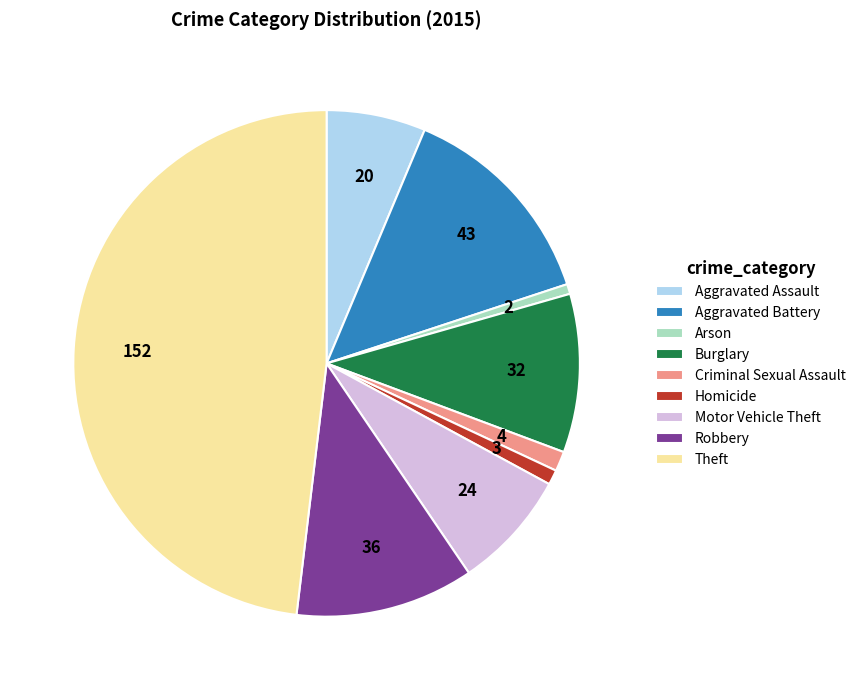

The Theft slice represents 63% of the pie. True or false?

False